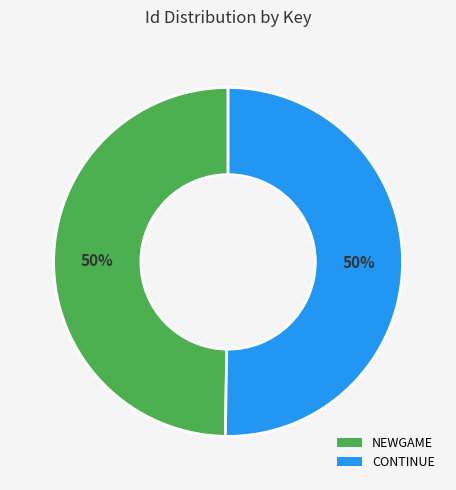

True or false: CONTINUE accounts for 50% of the total.

True